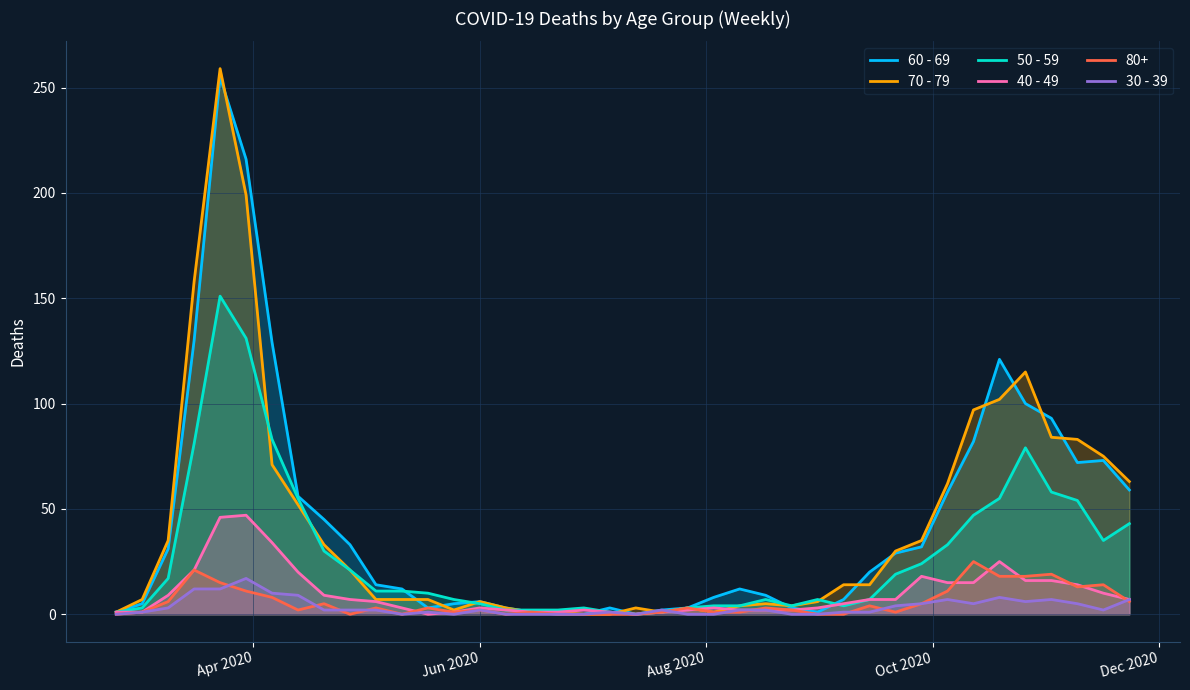

Which series has the largest range (max minus min)?

70 - 79